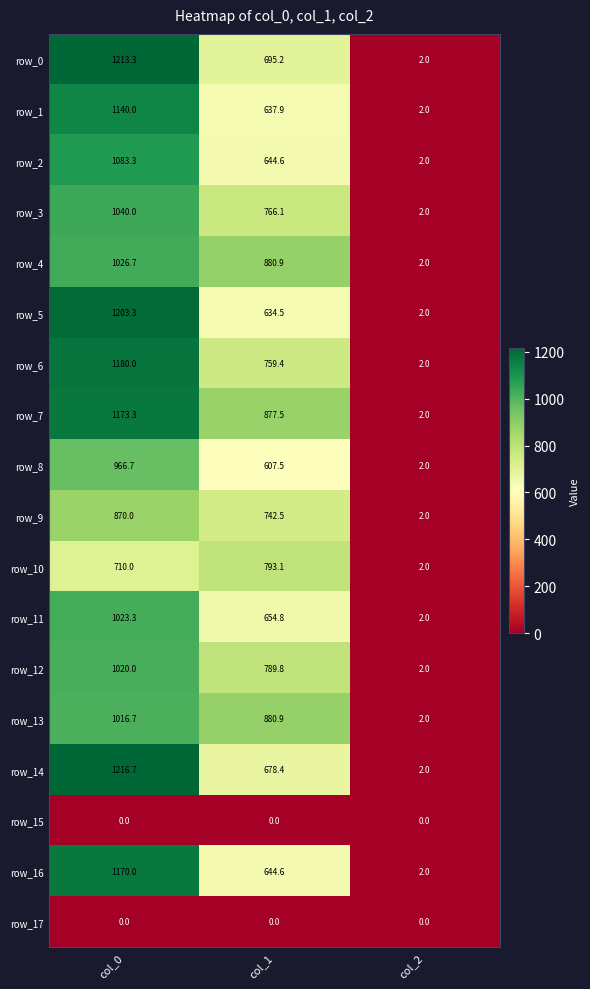

Count the number of data series in this chart.

18